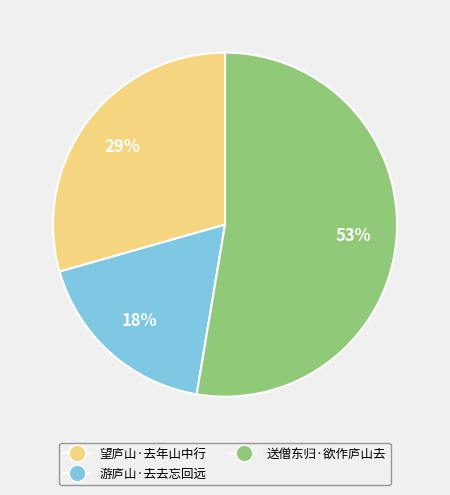

Combined, do 游庐山·去去忘回远 and 送僧东归·欲作庐山去 account for over 50%?

Yes